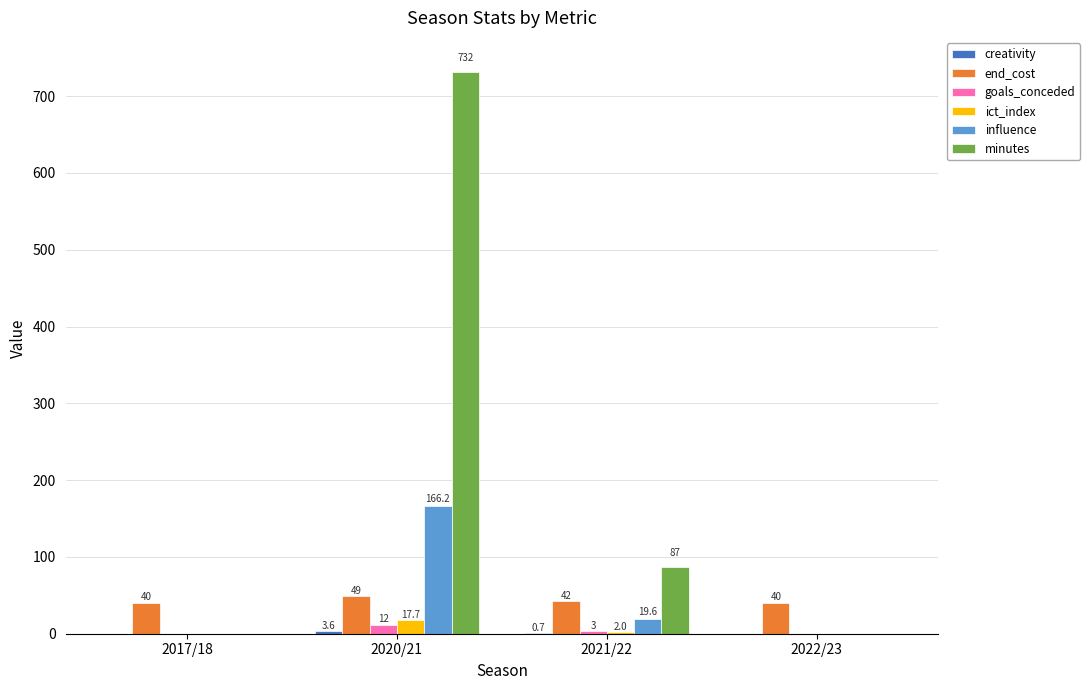

What is the sum of the end_cost values at 2017/18 and 2022/23?

80.0